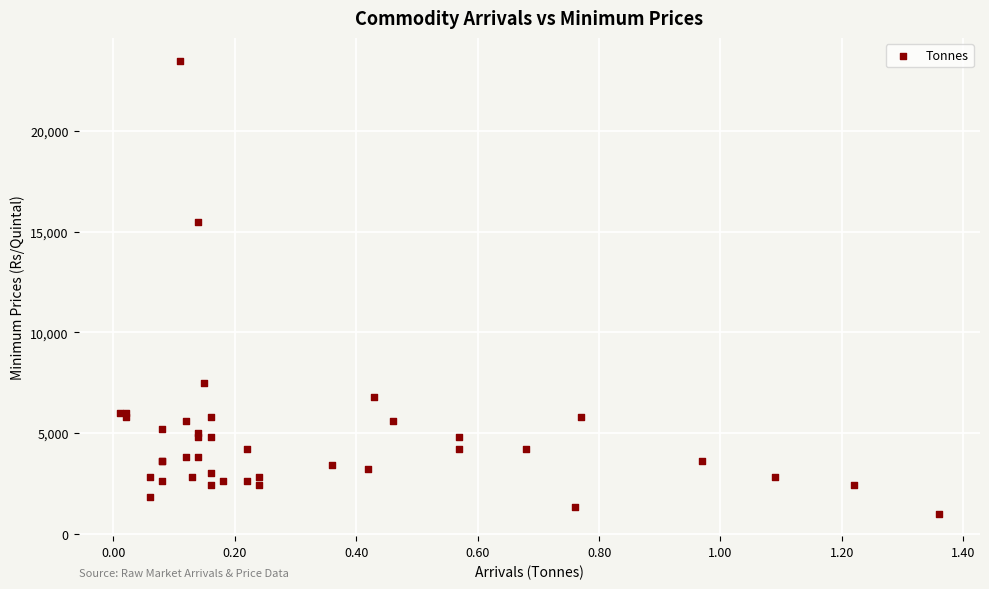

What Y value in the scatter plot is closest to 12250?

15500